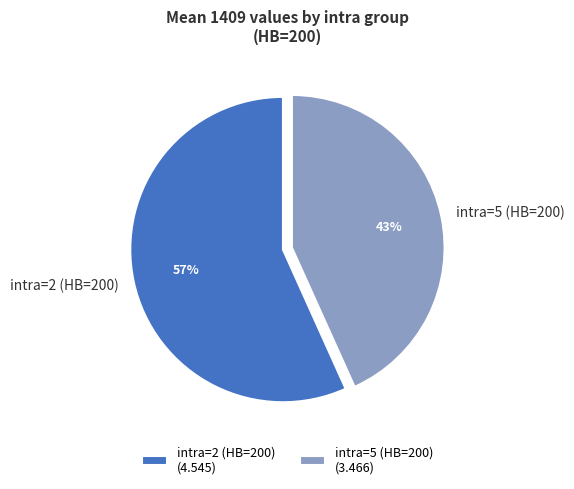

True or false: intra=5 (HB=200) accounts for 43% of the total.

True